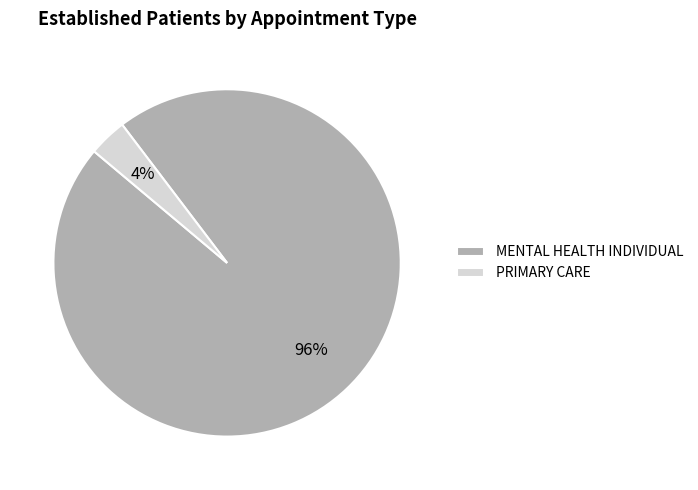

Rank the categories by value from highest to lowest.

MENTAL HEALTH INDIVIDUAL, PRIMARY CARE